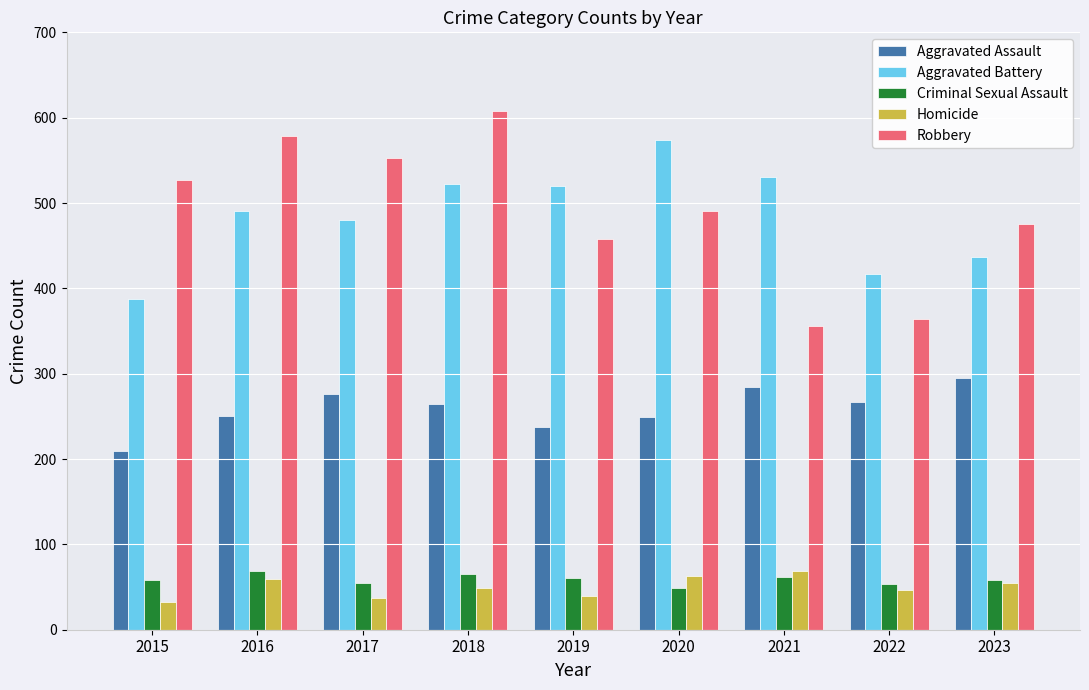

At which category is the sum across all series the highest?

2018